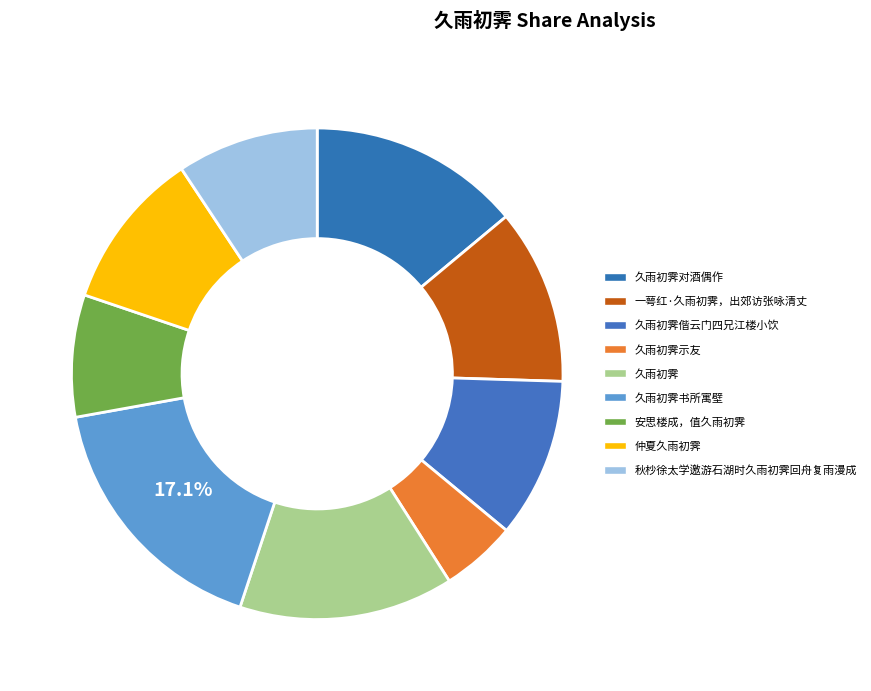

How many slices are in this pie chart?

9